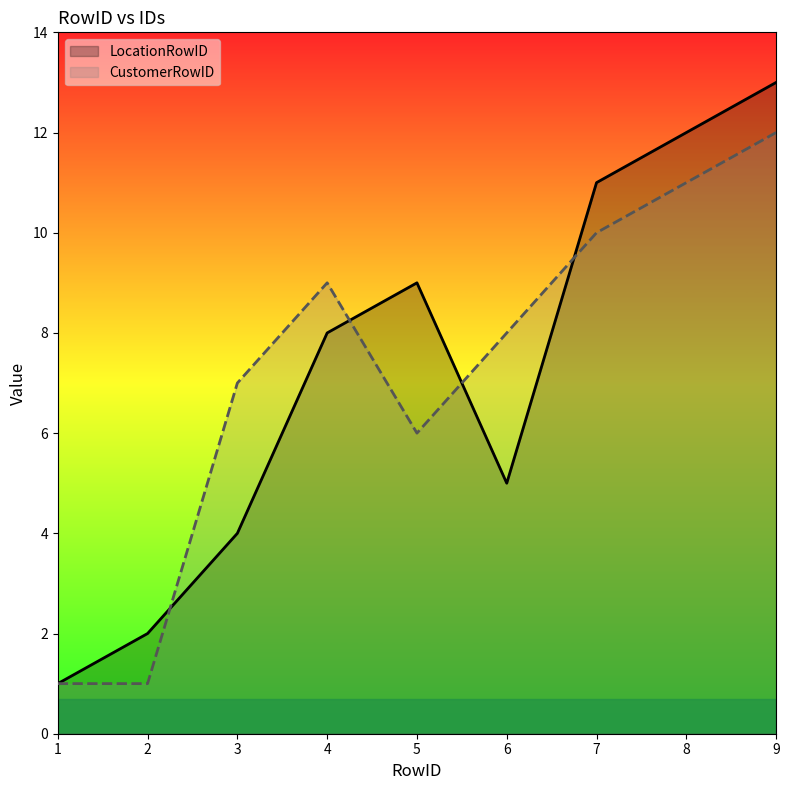

At how many categories does at least one series exceed 6?

7